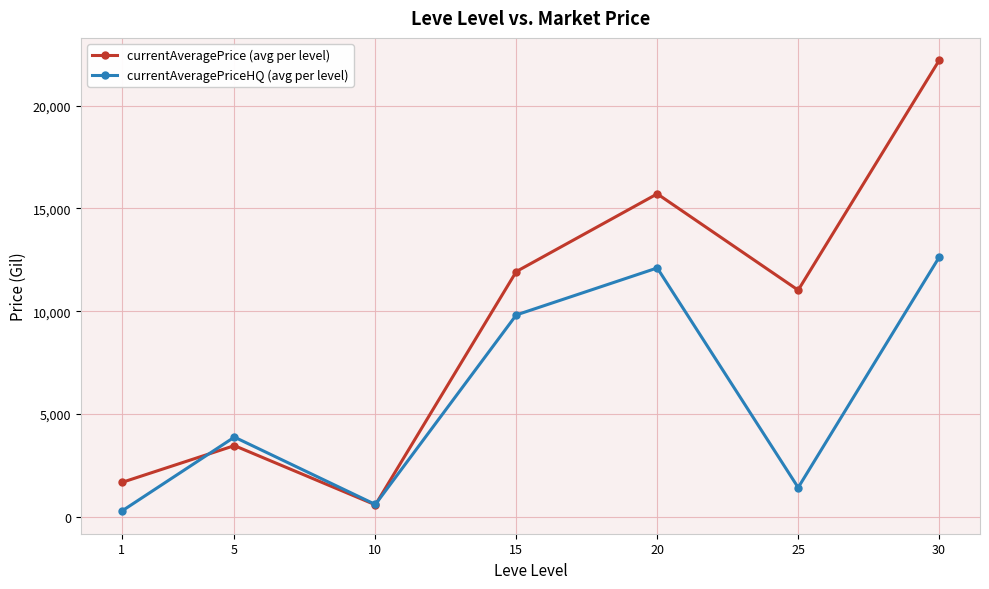

What is the difference between the maximum and minimum values in the currentAveragePrice (avg per level) series?

21622.0